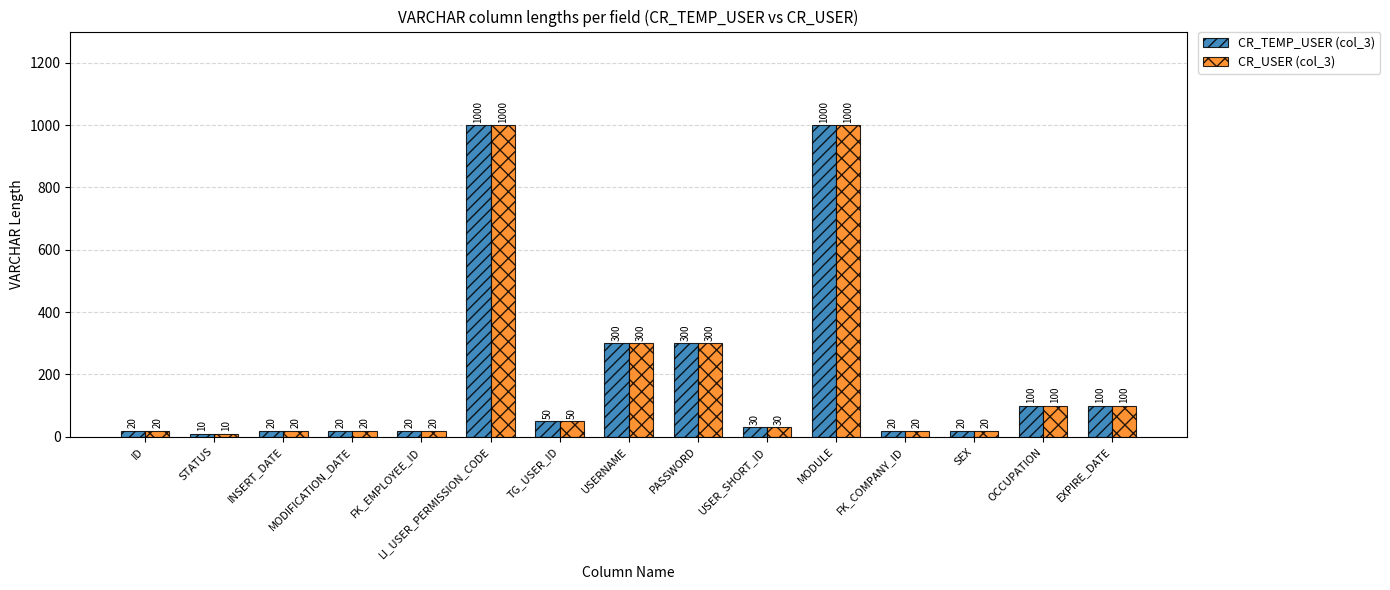

Reading left to right, what are all the values shown in this chart?

CR_TEMP_USER (col_3): ID=20	STATUS=10	INSERT_DATE=20	MODIFICATION_DATE=20	FK_EMPLOYEE_ID=20	LI_USER_PERMISSION_CODE=1000	TG_USER_ID=50	USERNAME=300	PASSWORD=300	USER_SHORT_ID=30	MODULE=1000	FK_COMPANY_ID=20	SEX=20	OCCUPATION=100	EXPIRE_DATE=100
CR_USER (col_3): ID=20	STATUS=10	INSERT_DATE=20	MODIFICATION_DATE=20	FK_EMPLOYEE_ID=20	LI_USER_PERMISSION_CODE=1000	TG_USER_ID=50	USERNAME=300	PASSWORD=300	USER_SHORT_ID=30	MODULE=1000	FK_COMPANY_ID=20	SEX=20	OCCUPATION=100	EXPIRE_DATE=100